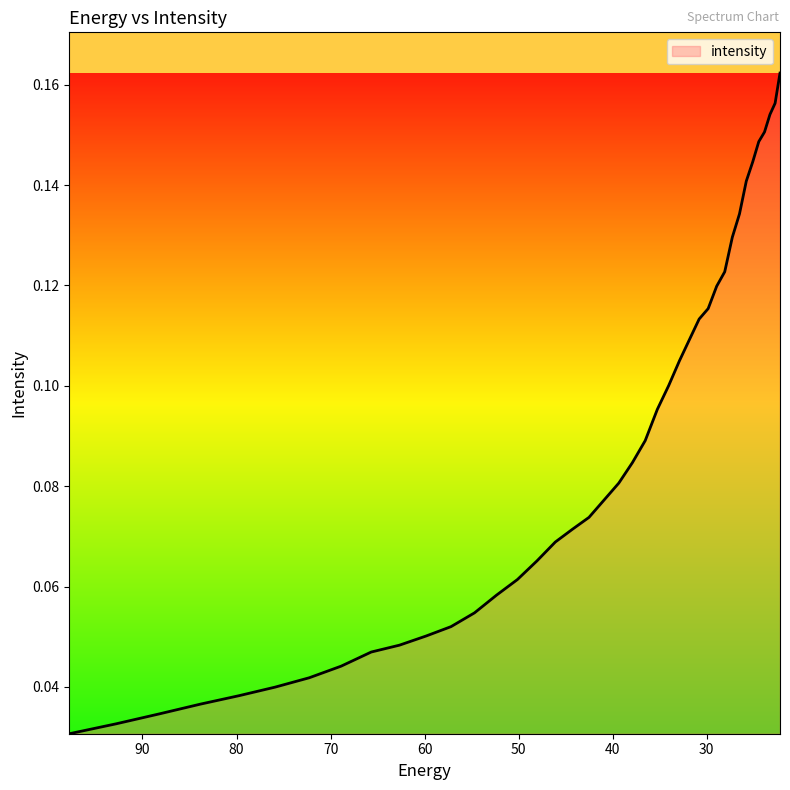

Between 31.828575 and 42.52636, which is larger?

31.828575